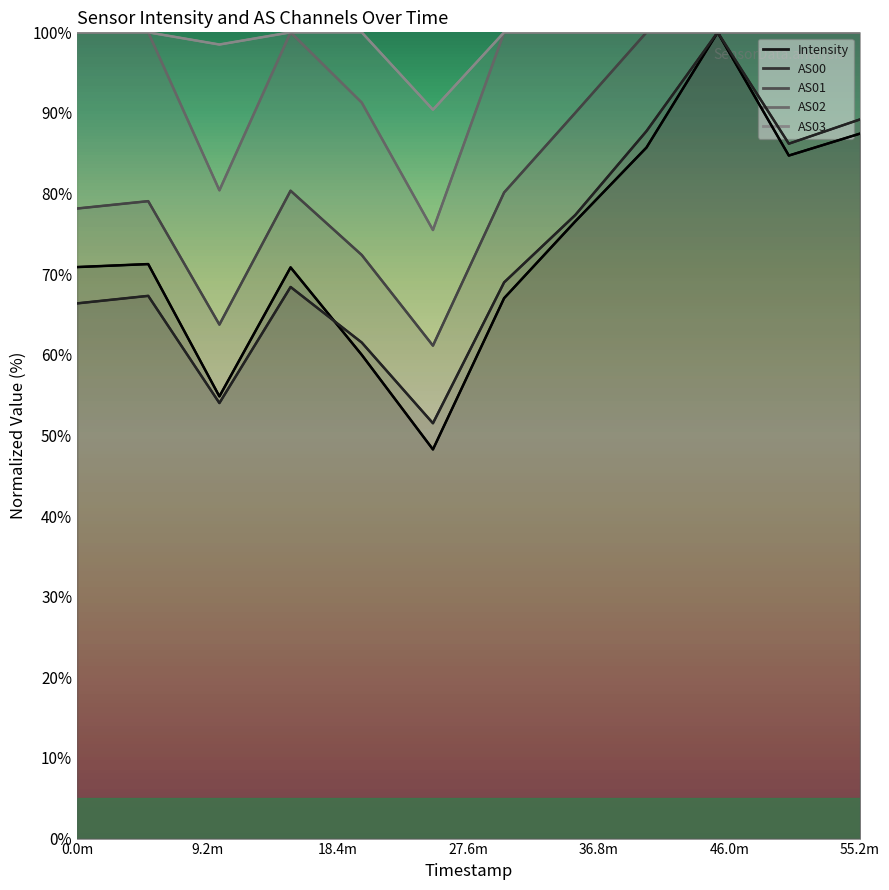

True or false: AS03 has more than 0 points higher than both neighbors.

False